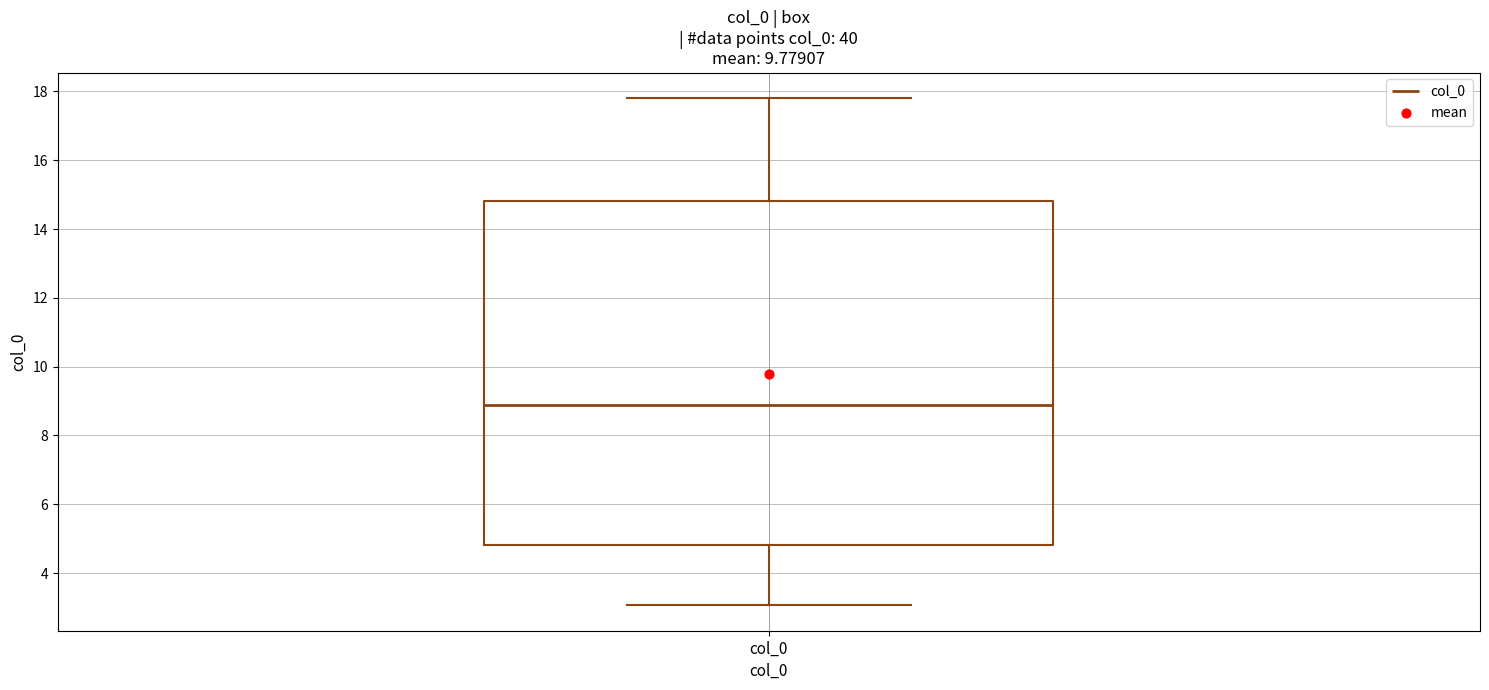

Read this box plot against the y-axis: the position of the median line, the range covered by the box, and the ends of both whiskers. The values are not printed on the chart, so give them approximately, as read against the axis.

median 8.8, box 4.8 to 14.8, whiskers 3.0 to 17.8